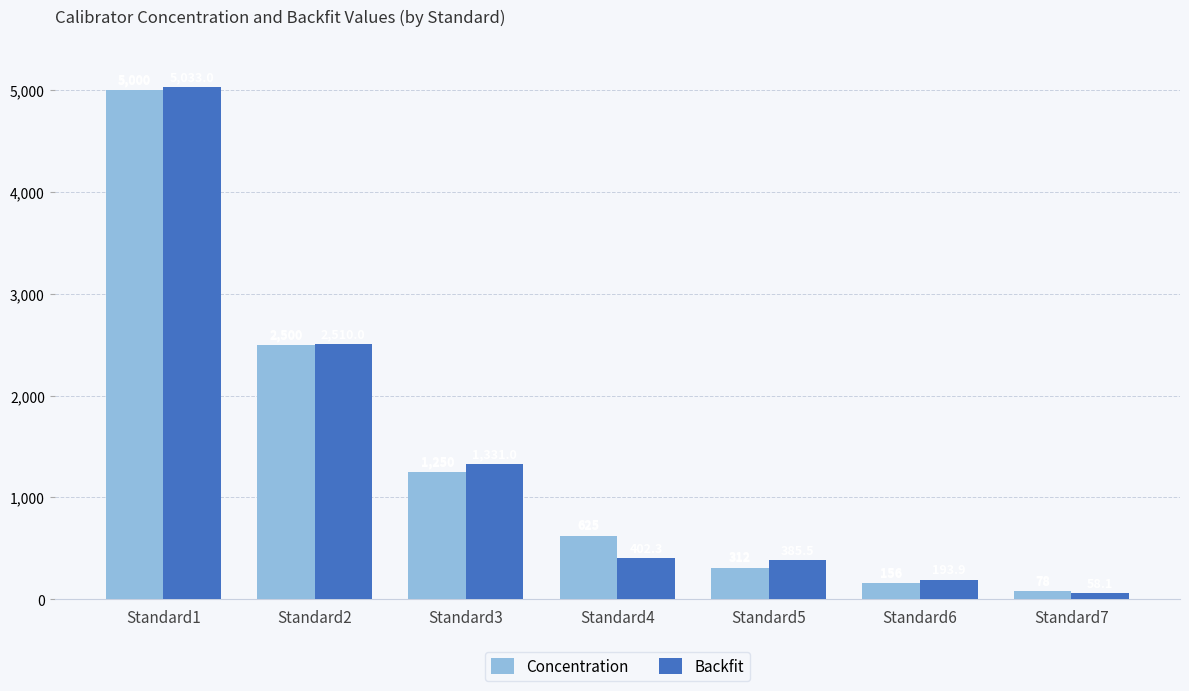

Rank the series by their maximum value, from lowest to highest.

Concentration, Backfit